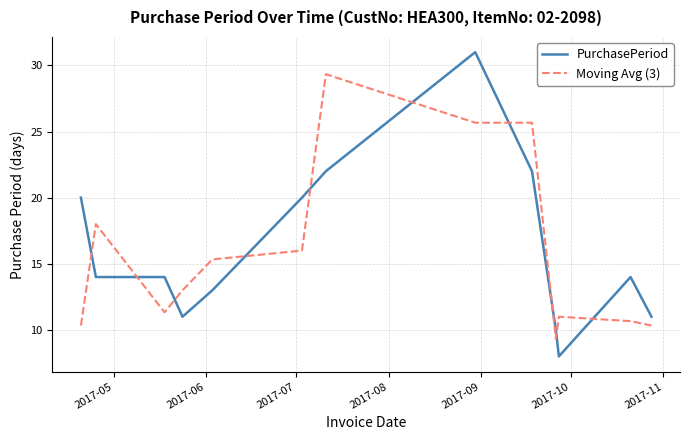

What is the greatest value displayed?

31.0